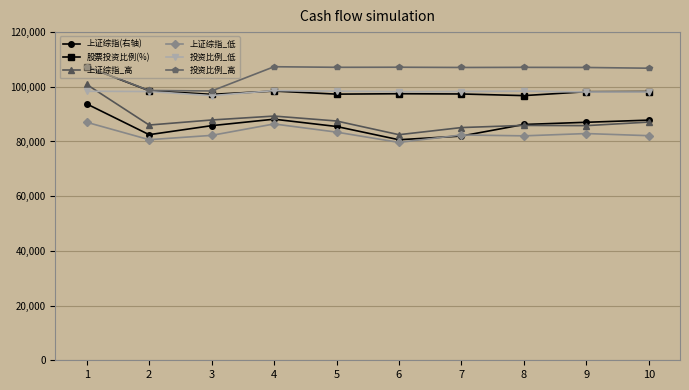

How many values in the 上证综指_高 series are below 87099?

5